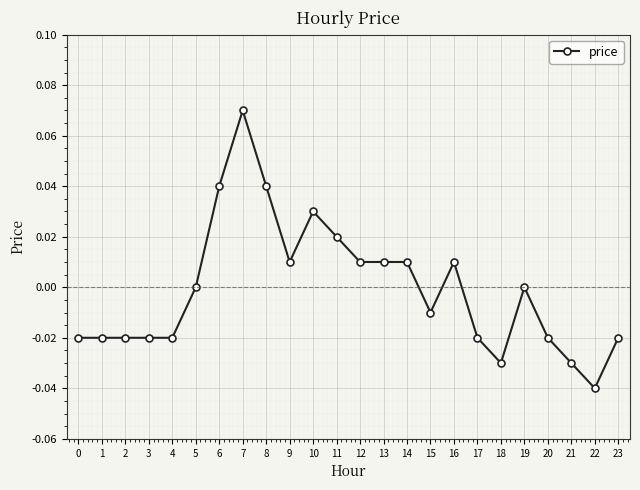

True or false: the data has more than 0 interior local peaks.

True